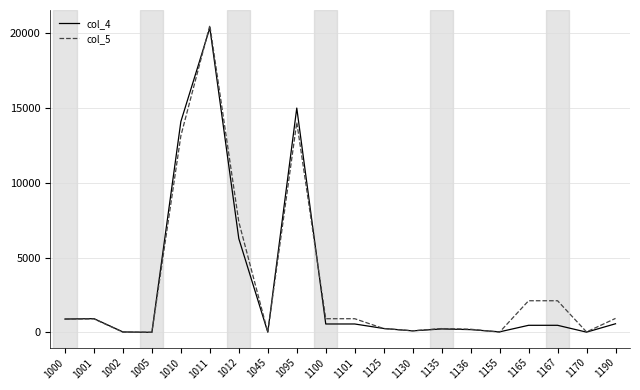

At 1095, list the series in order from largest to smallest.

col_4, col_5